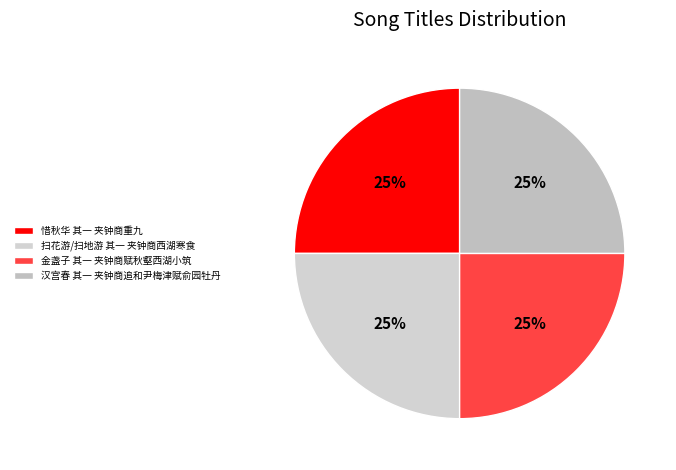

Does 惜秋华 其一 夹钟商重九 account for over 50% of the chart?

No